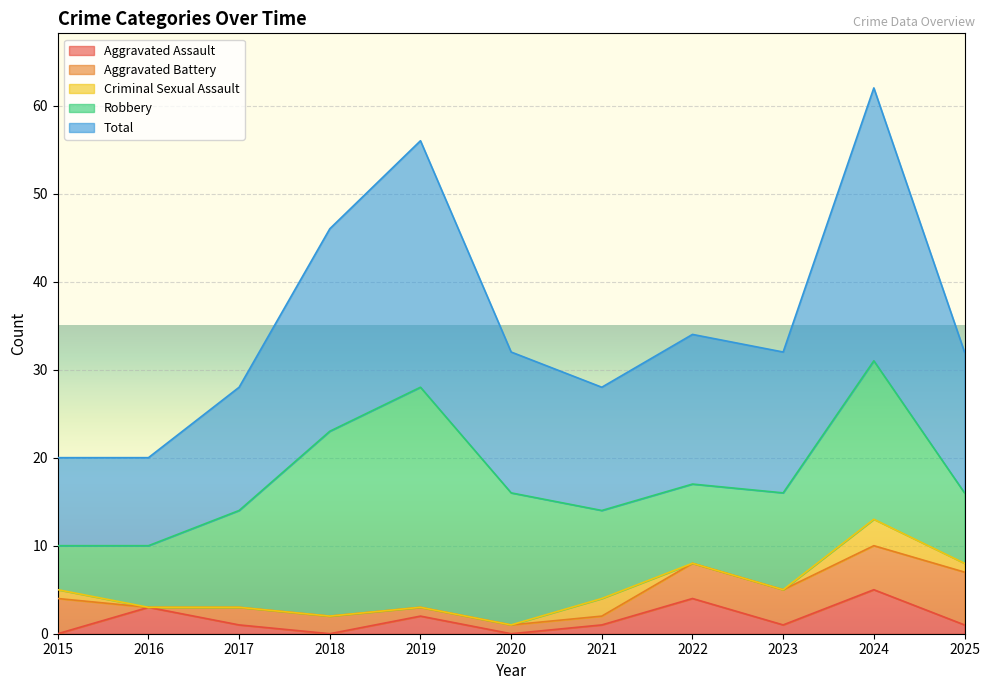

At how many categories does at least one series exceed 25?

2